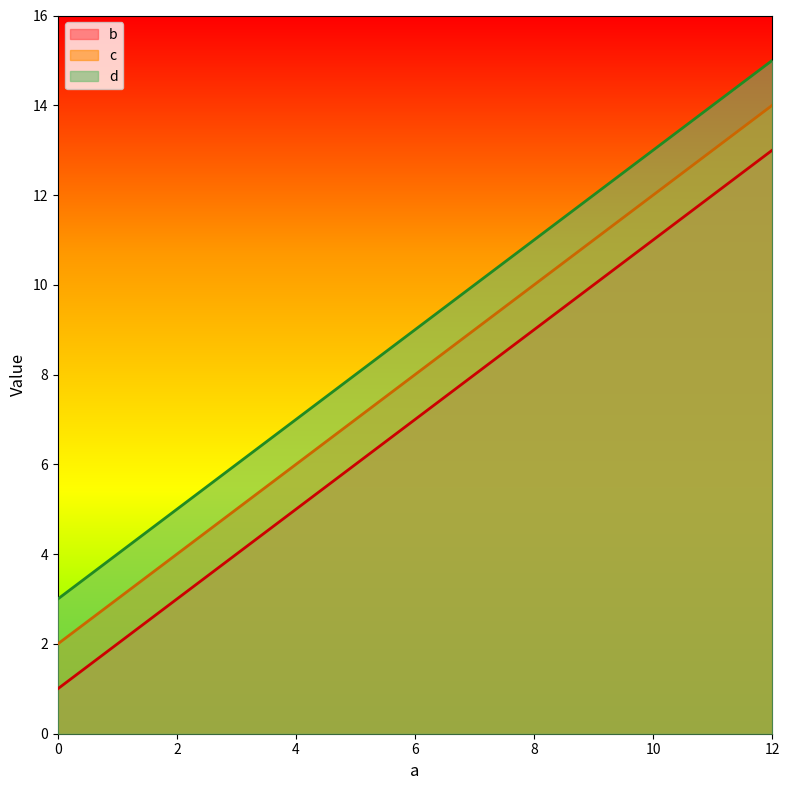

Is it true that c equals 8 at 4?

False